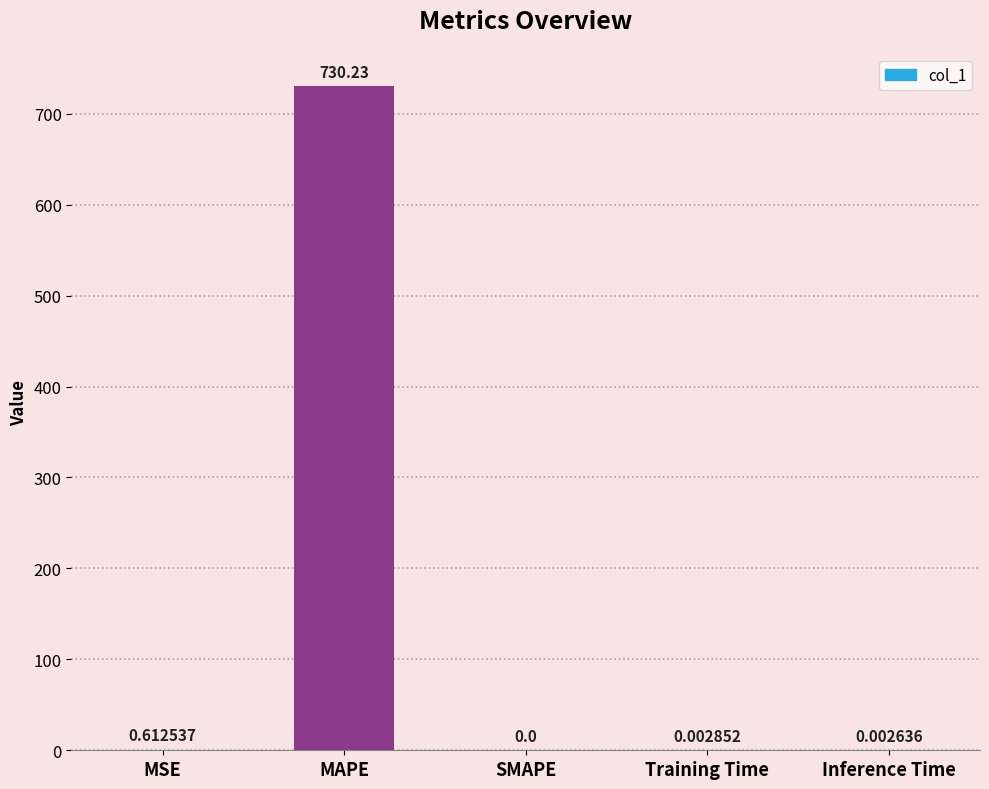

What is the average value?

146.2